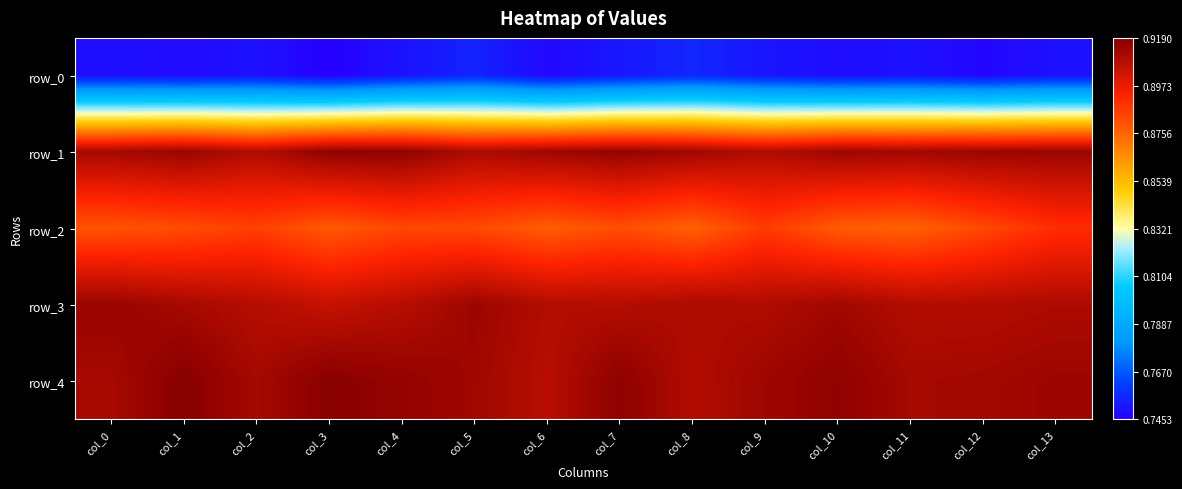

Which has a higher value, col_4 or col_10?

col_4